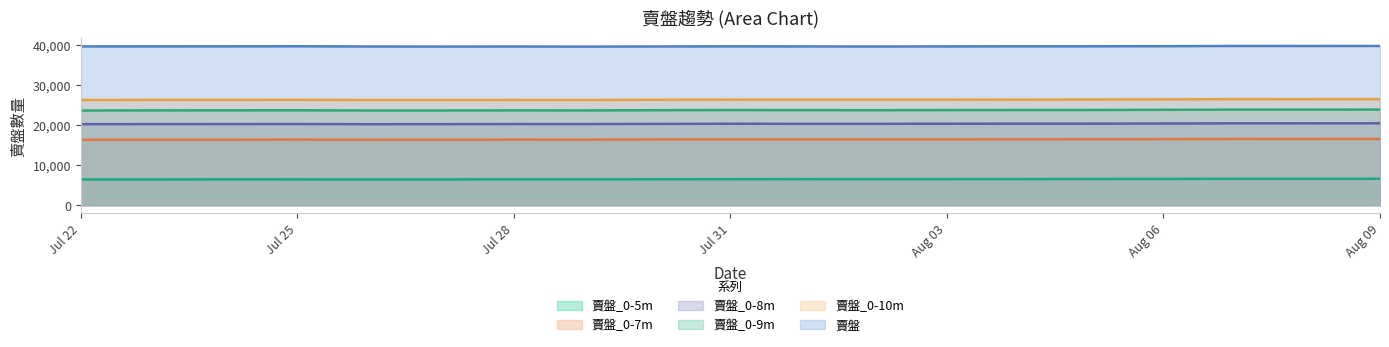

What are all the series names shown in the legend?

賣盤_0-5m, 賣盤_0-7m, 賣盤_0-8m, 賣盤_0-9m, 賣盤_0-10m, 賣盤